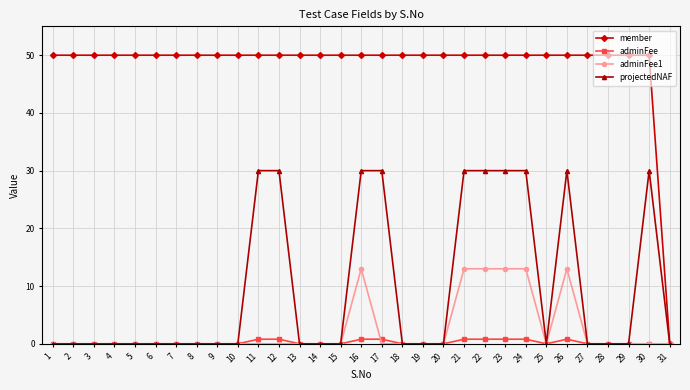

Rank the series by their maximum value, from lowest to highest.

adminFee, adminFee1, projectedNAF, member